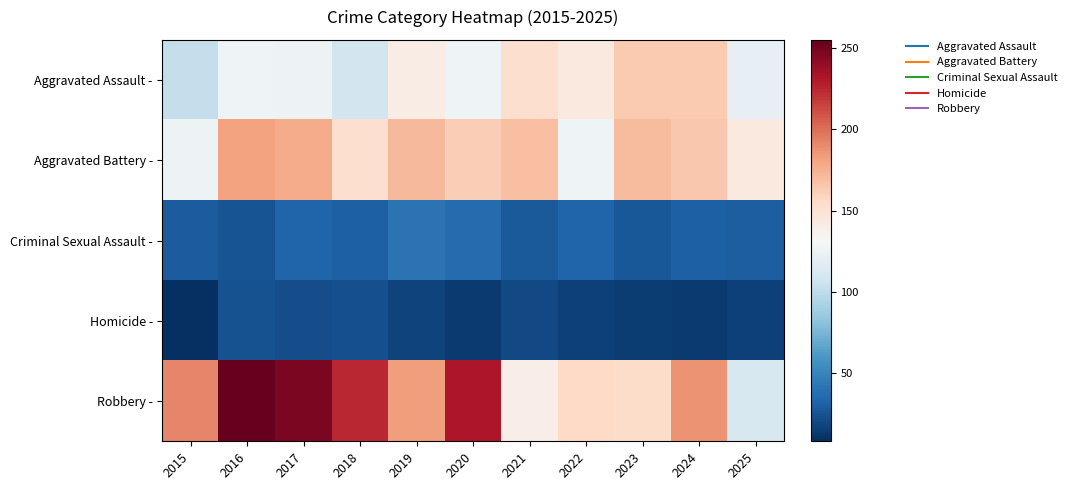

Which label corresponds to the smallest value in the chart?

2015